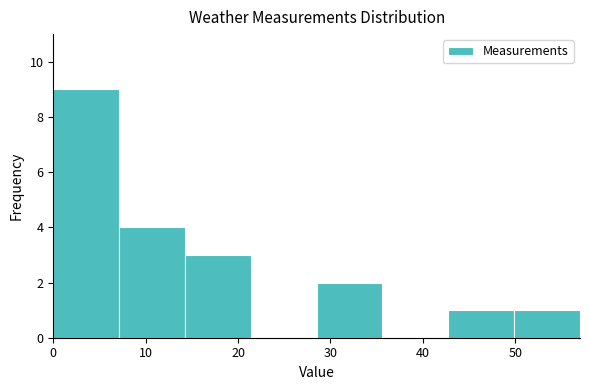

Reading left to right, transcribe this chart: for each bar, give the range it covers on the x-axis and its height. Neither the bar edges nor the heights are printed on the chart, so give them approximately, as read against the axes.

0 to 7: 9
7 to 14: 4
14 to 21: 3
21 to 29: 0
29 to 36: 2
36 to 43: 0
43 to 50: 1
50 to 57: 1